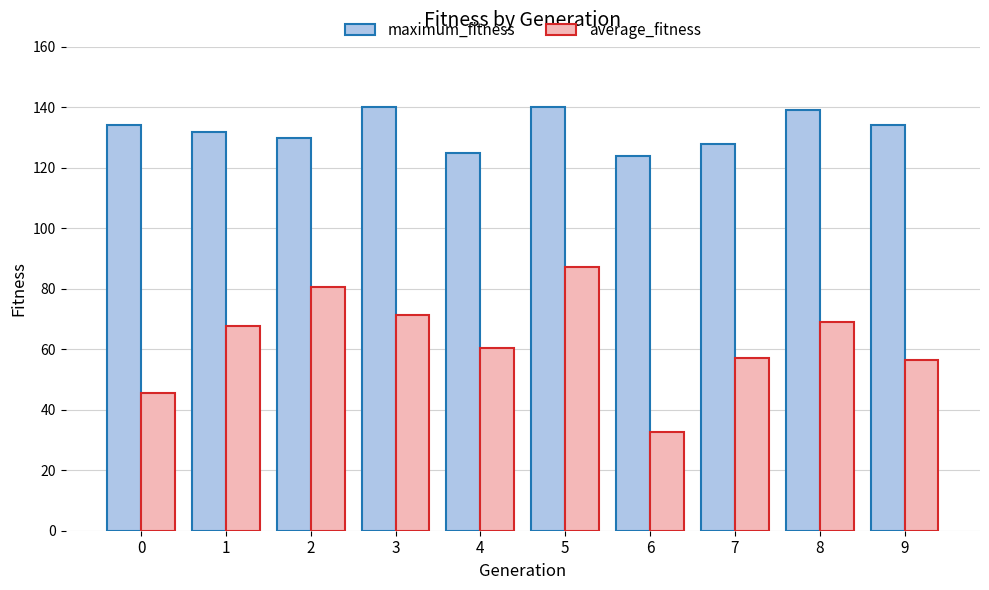

The maximum_fitness series shows 86.8 at 3. True or false?

False